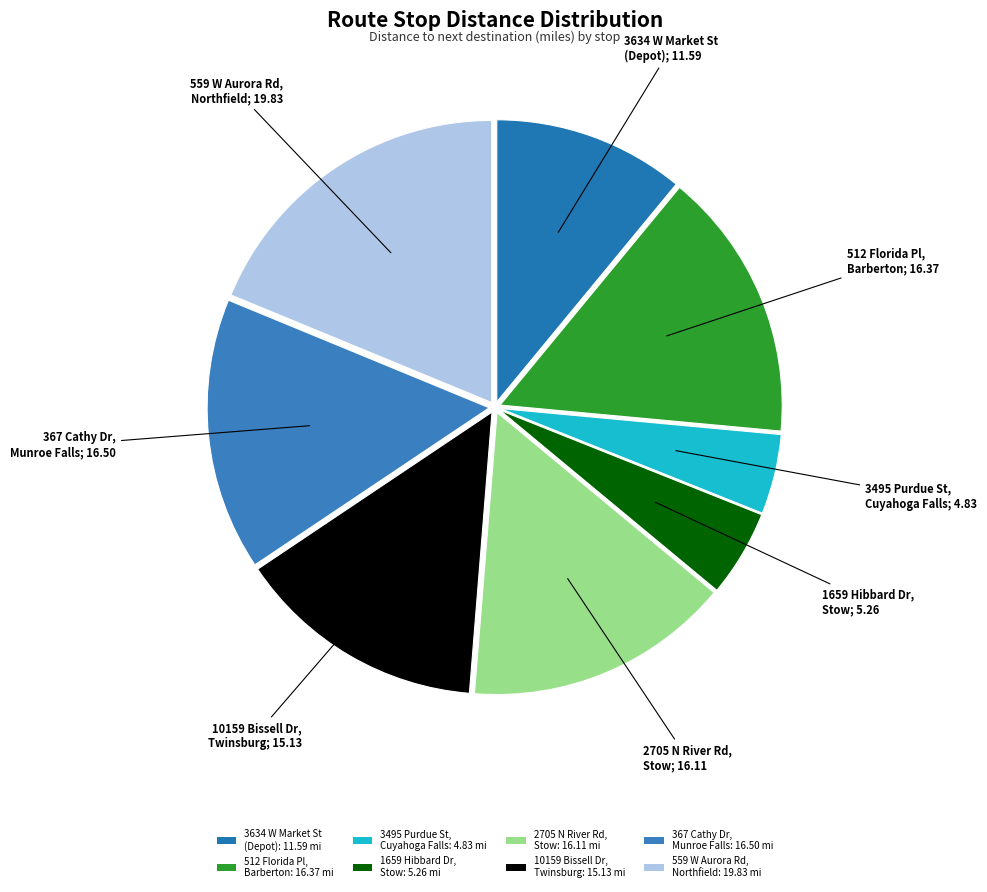

Combined, what portion of the pie is 559 W Aurora Rd, Northfield and 3634 W Market St (Depot)?

29.7%